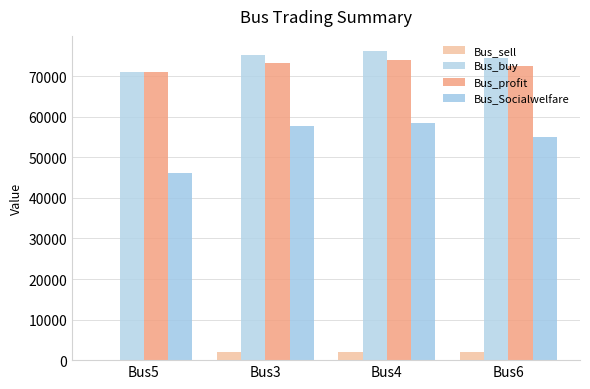

Which series has the widest spread of values?

Bus_Socialwelfare